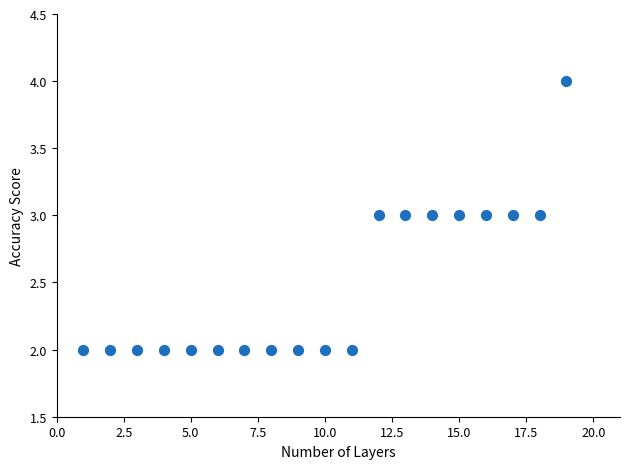

What is the range of X values (max minus min)?

18